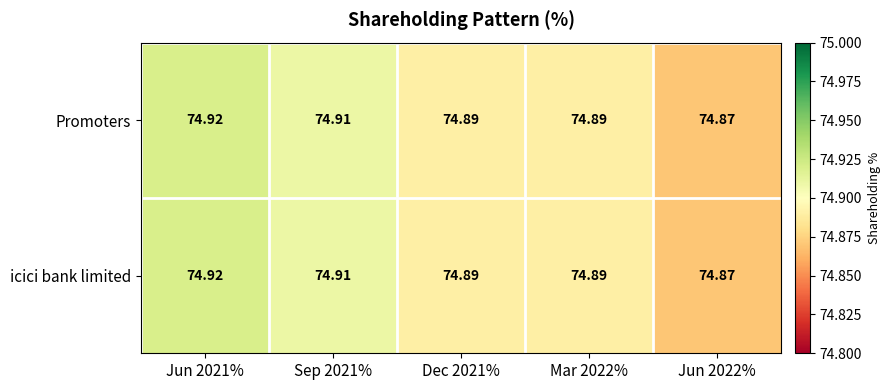

Is the value of icici bank limited at Jun 2021% greater than the value of Promoters at Sep 2021%?

Yes